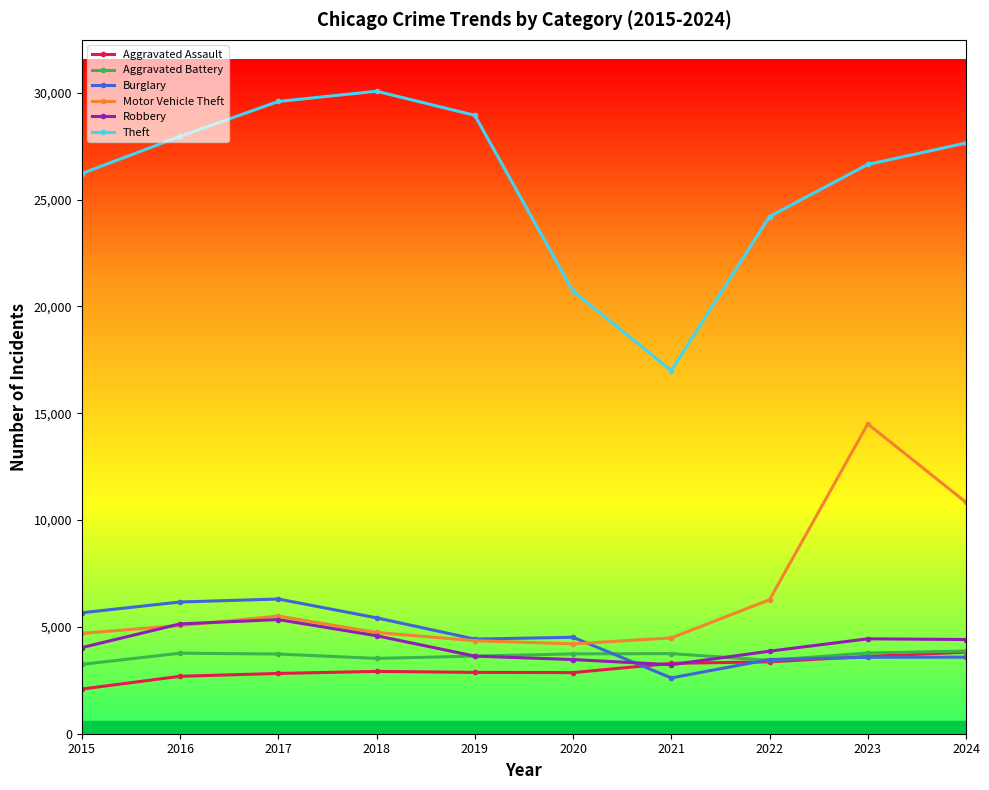

What is the difference between the maximum and minimum values in the Robbery series?

2111